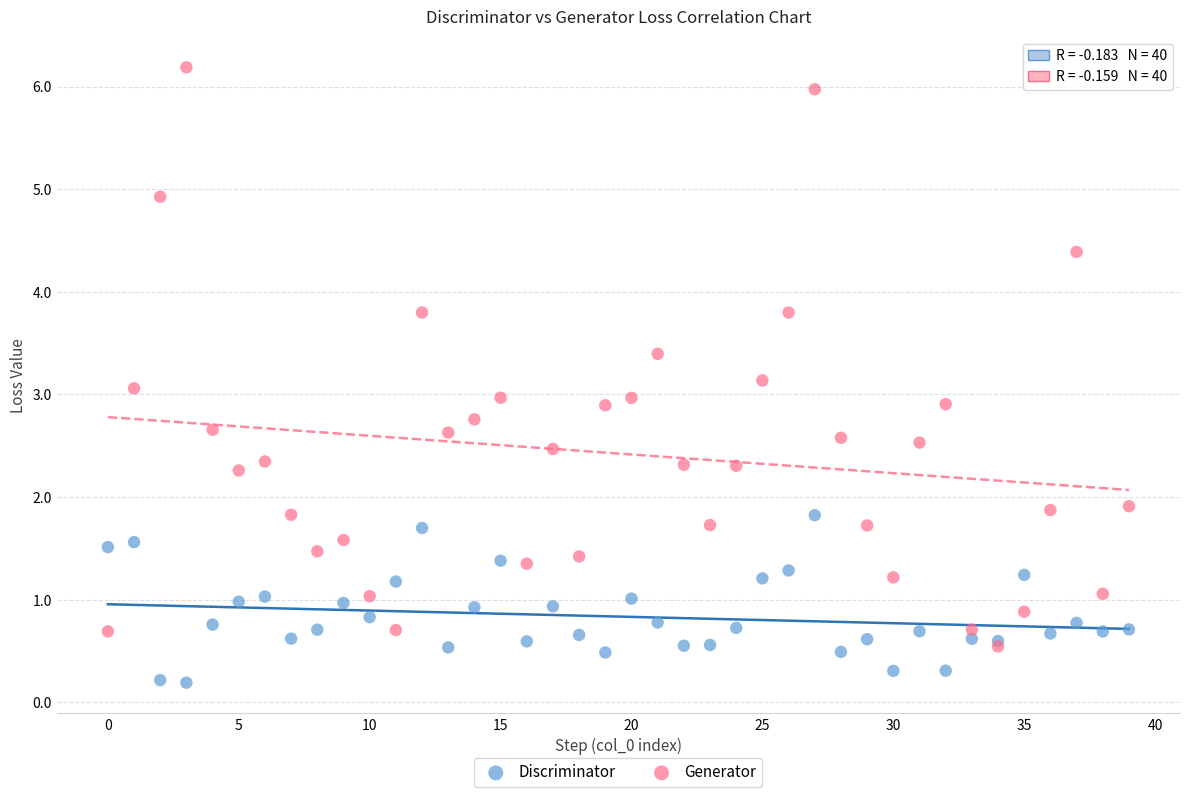

Which series has the largest Y range (max minus min)?

Generator